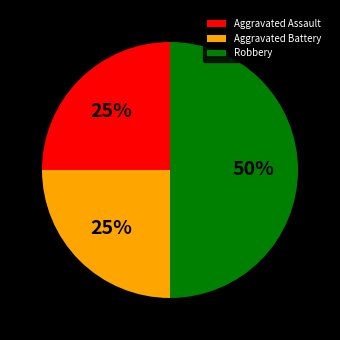

The Aggravated Assault slice represents 13% of the pie. True or false?

False